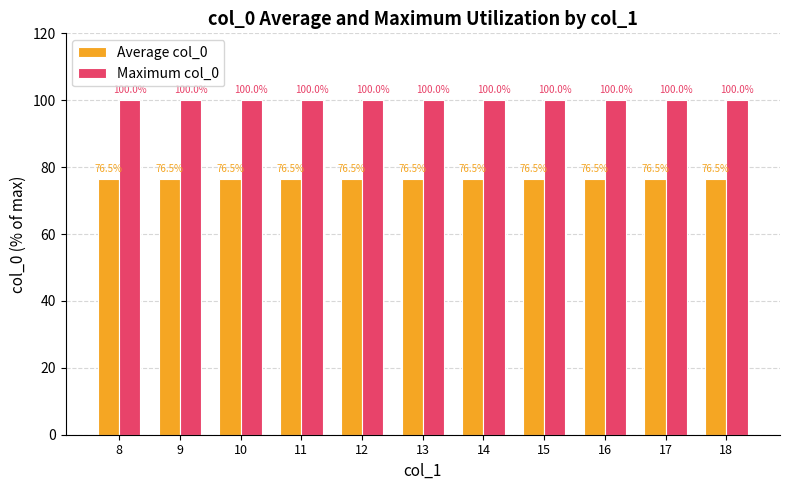

What is the value of the Average col_0 bar at the 8th from the left?

76.5